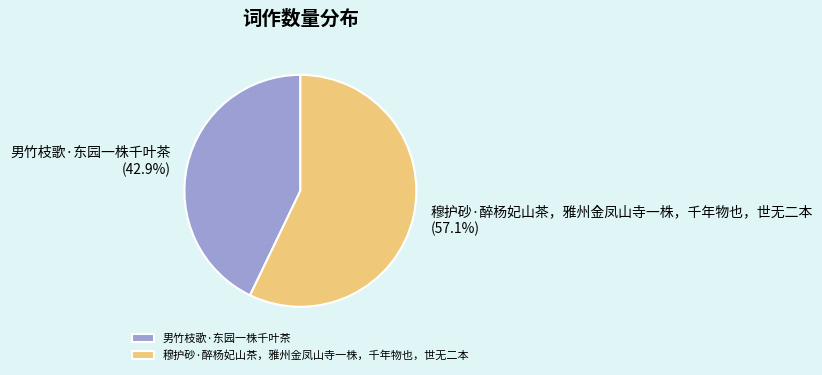

How many slices are in this pie chart?

2